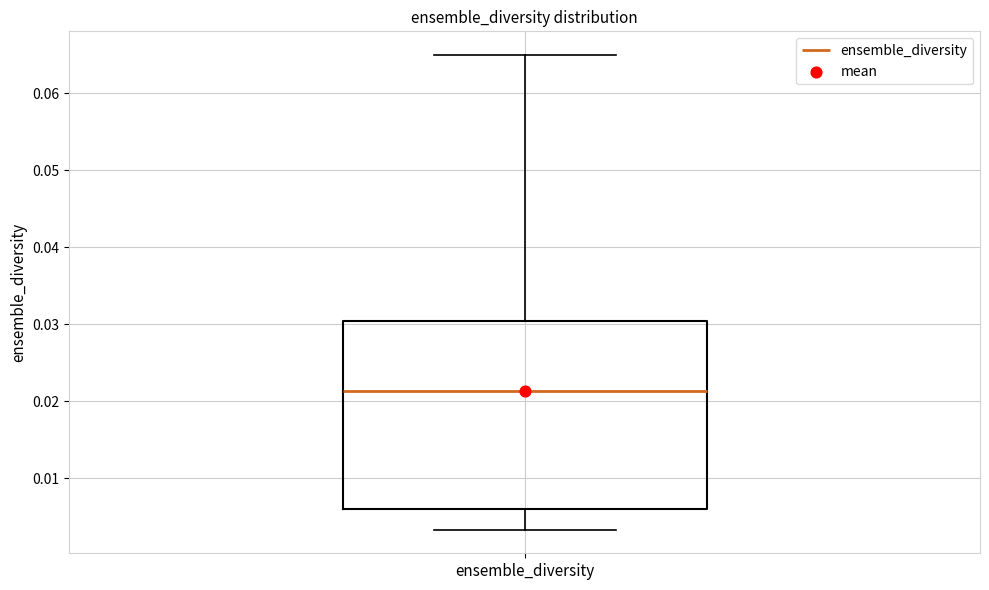

Transcribe this box plot: give where the median line is, the range the box spans, and where the two whiskers end, as read against the y-axis. The values are not printed on the chart, so give them approximately, as read against the axis.

median 0.021, box 0.006 to 0.030, whiskers 0.003 to 0.065